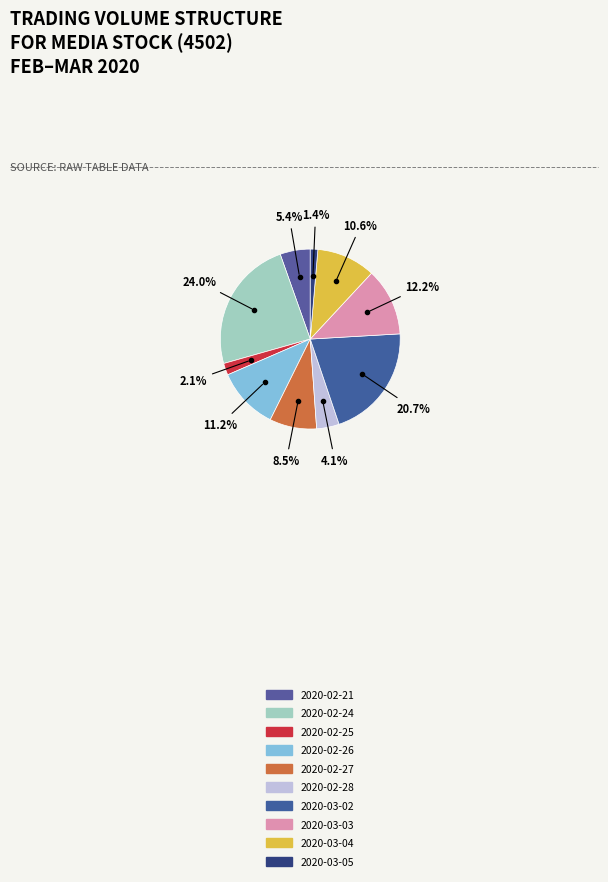

To the nearest percent, what percentage of the pie is 2020-02-24?

24%